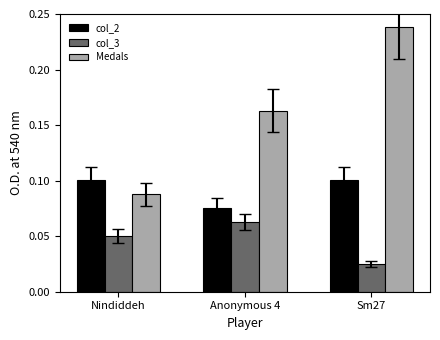

True or false: Medals has a value of 0.1 at Nindiddeh.

True